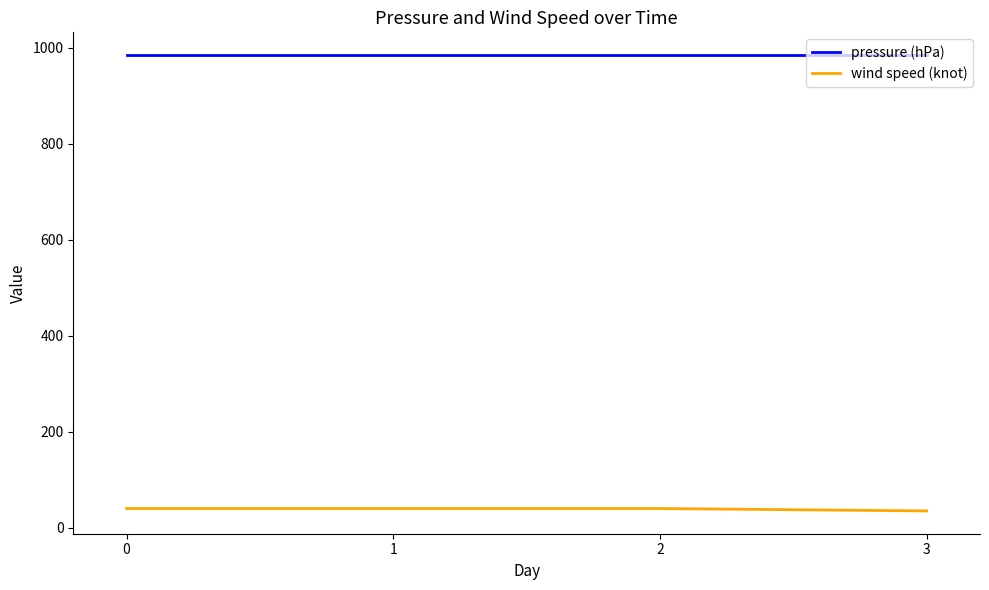

What is the sum of all pressure (hPa) values?

3940